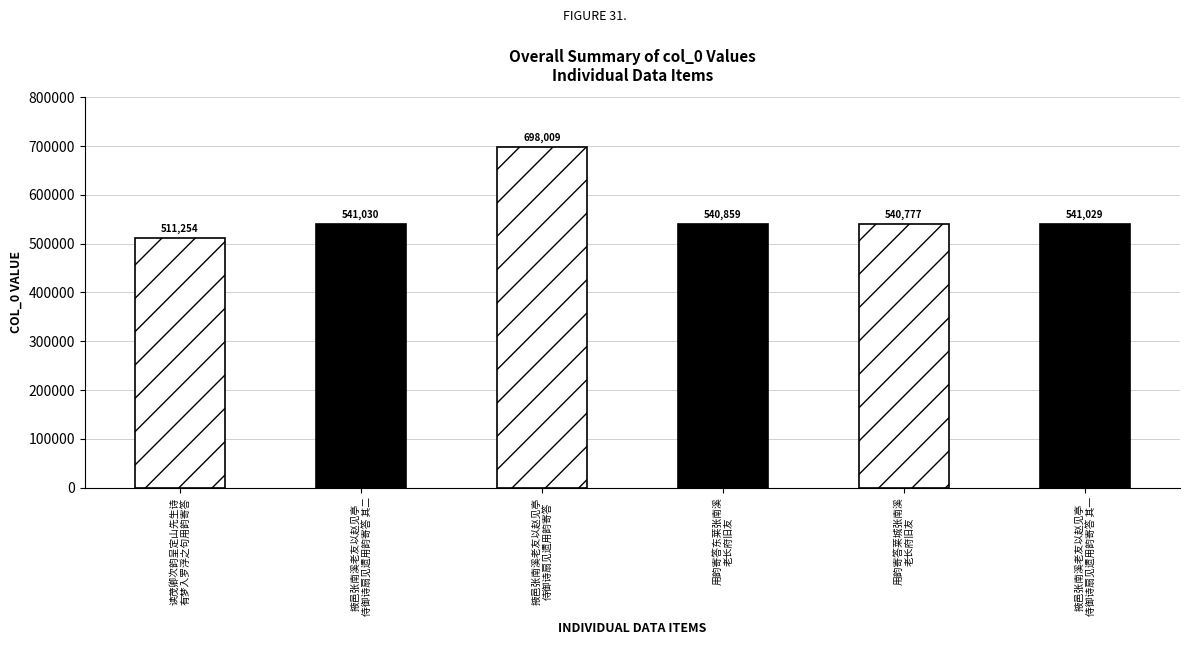

What value does the data have at 用韵寄答东莱张南溪老长府旧友, to the nearest 50?

540850